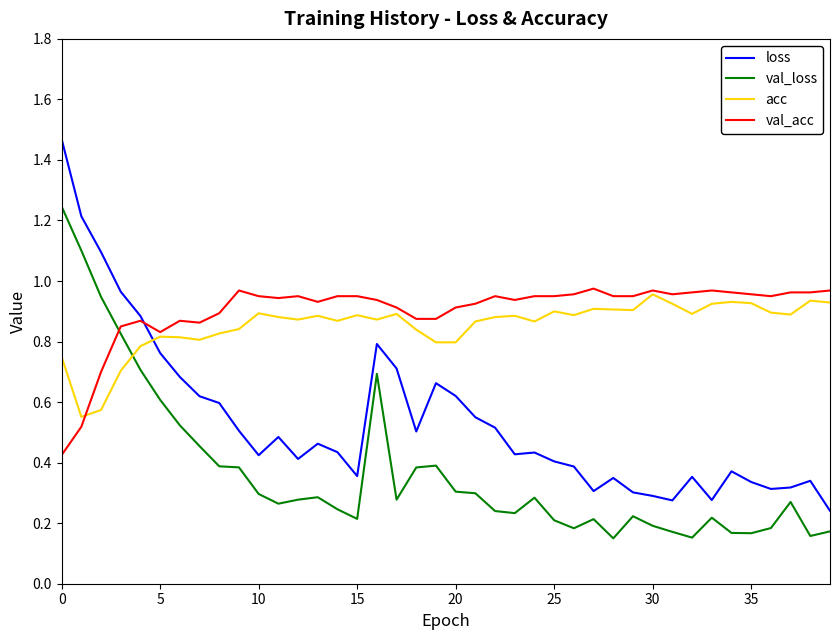

True or false: loss and val_loss intersect in this chart.

False